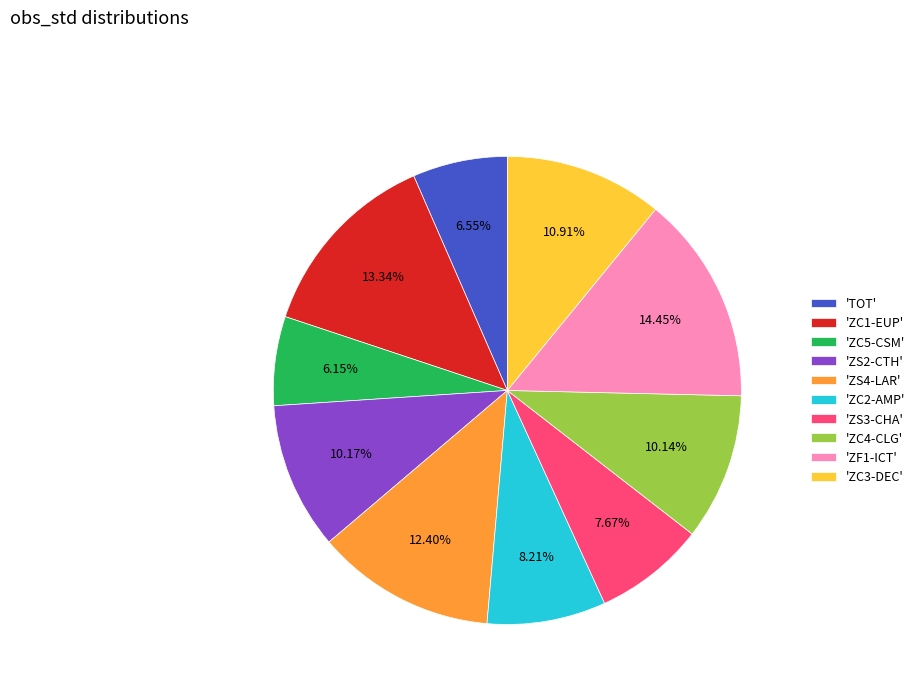

To the nearest percent, what is the average slice percentage?

10%